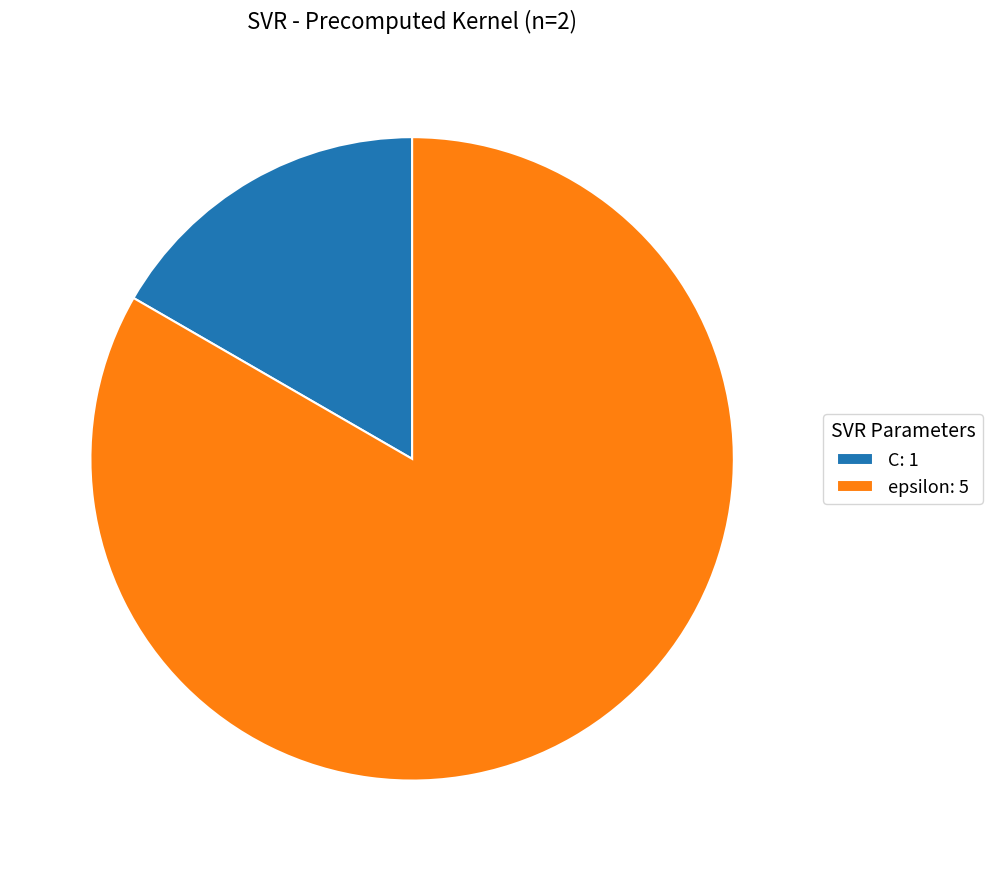

Does epsilon represent more than half of the total?

Yes